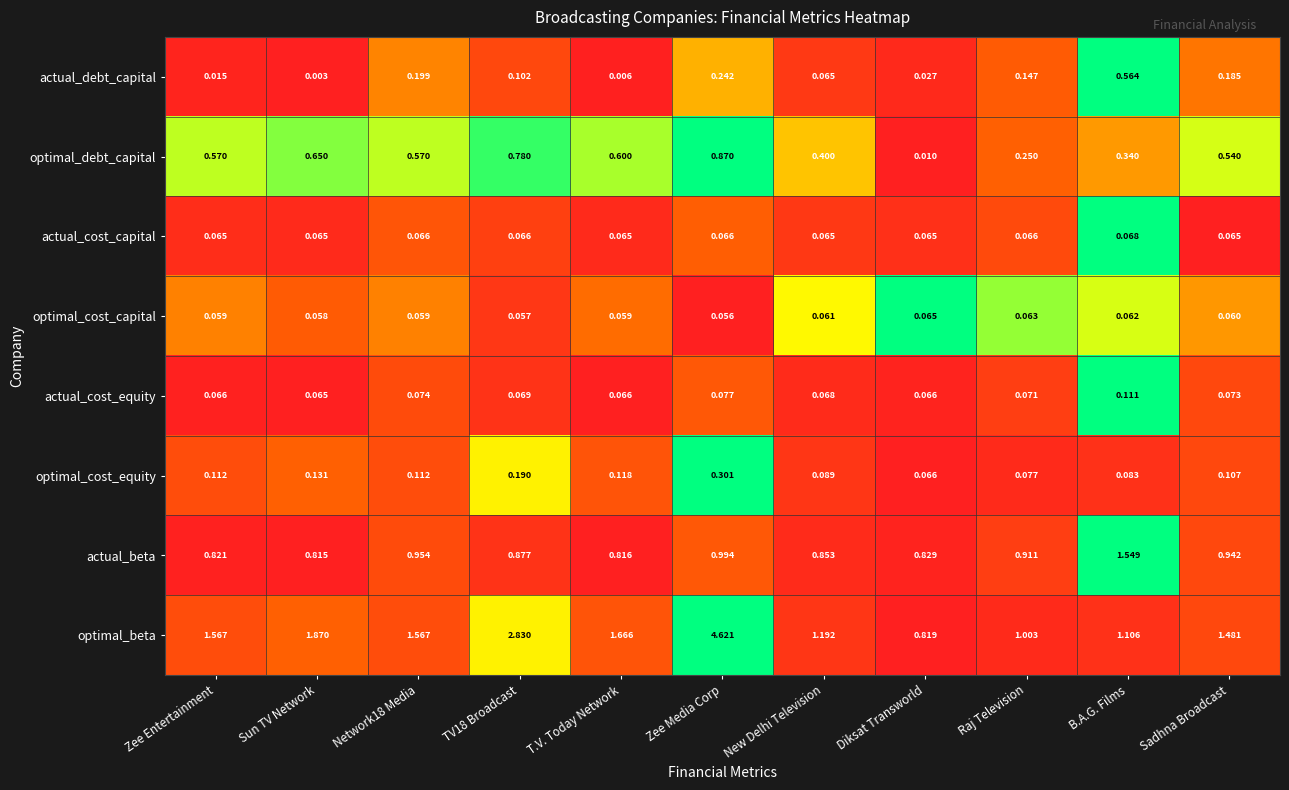

At which label does optimal_cost_capital reach its peak?

Diksat Transworld